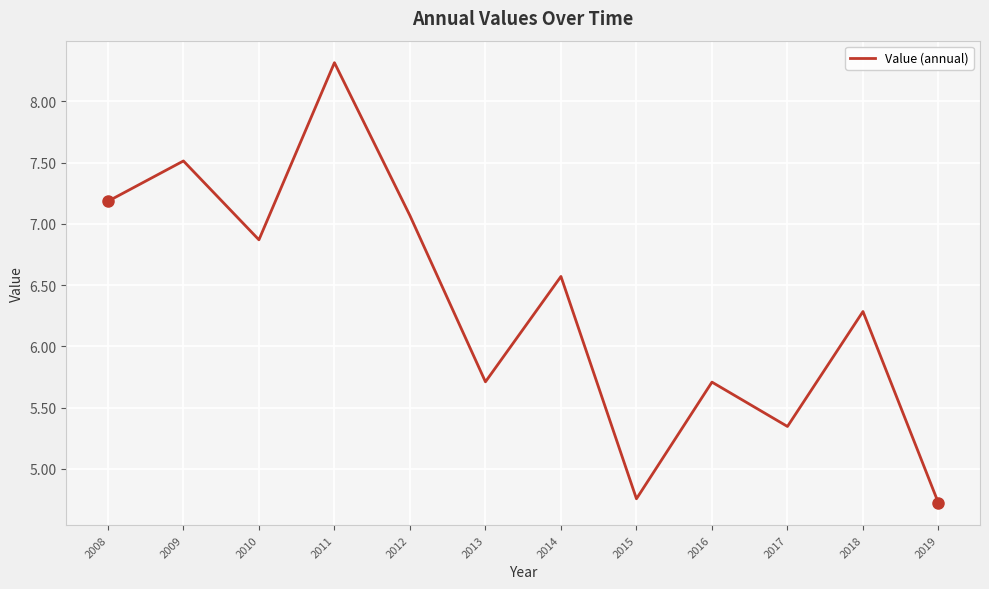

The value at 2010 is 6.9. True or false?

True